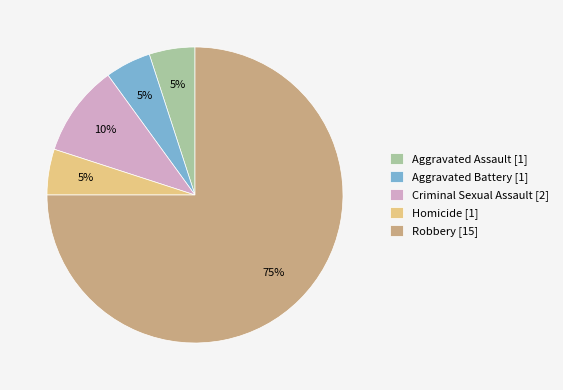

The Aggravated Battery slice represents 19% of the pie. True or false?

False